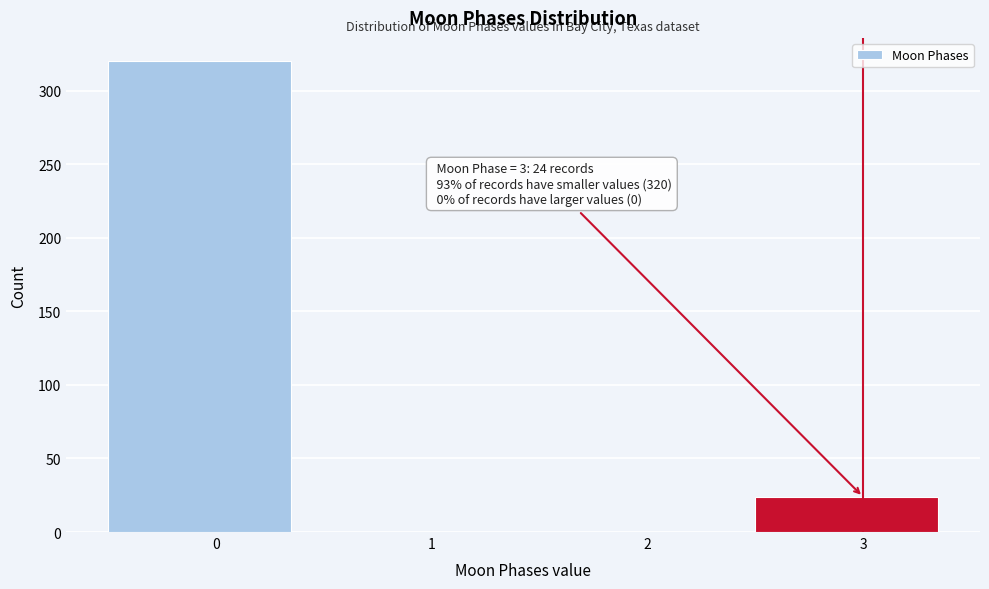

Reading left to right, transcribe all the data shown in this chart.

0=320	1=0	2=0	3=24